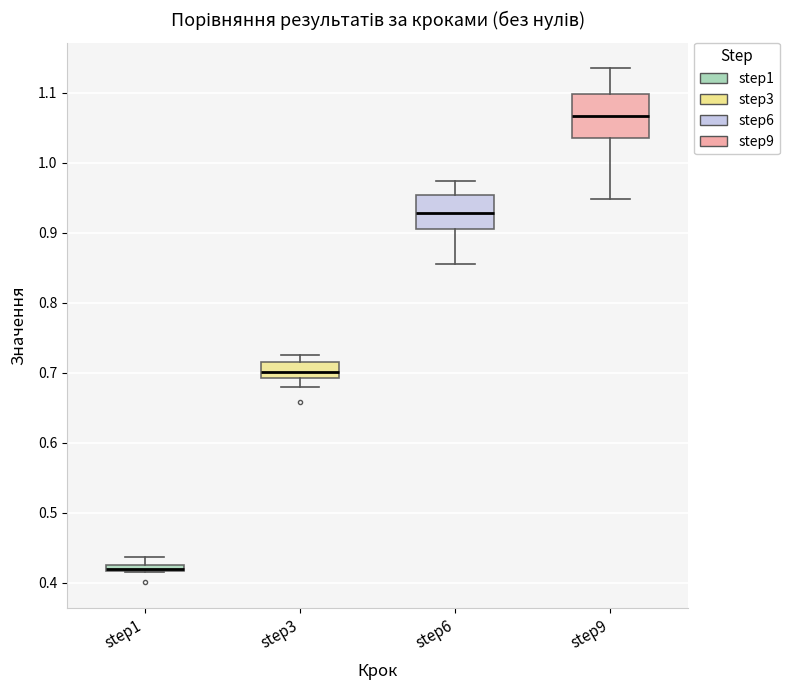

Where does the lower whisker of the box for step6 end on the y-axis? The values are not printed on the chart, so give them approximately, as read against the axis.

0.86